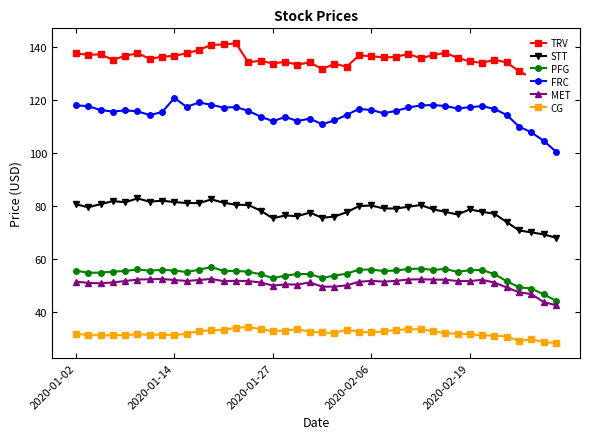

Does the chart display data point markers on the line(s)?

Yes